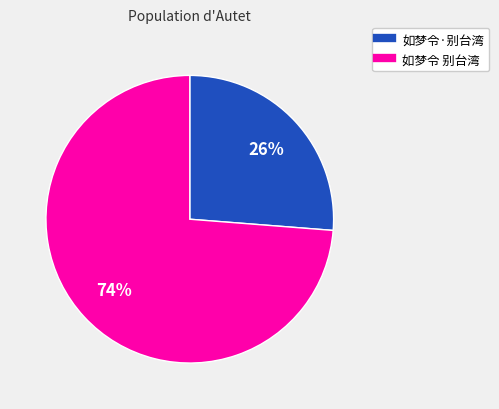

To the nearest percent, what is the combined percentage of 如梦令 别台湾 and 如梦令·别台湾?

100%